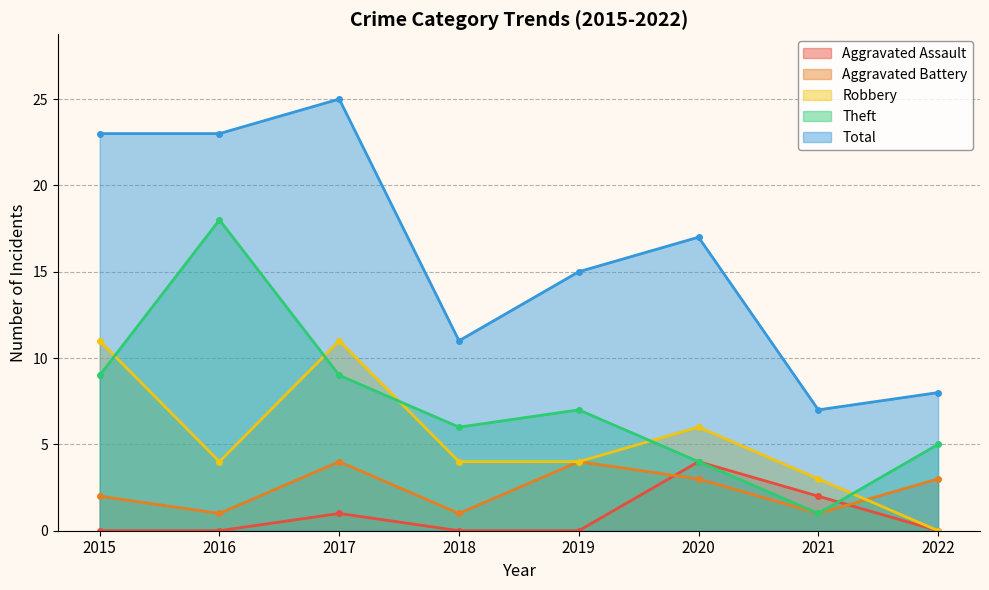

Does the chart have visible grid lines?

Yes